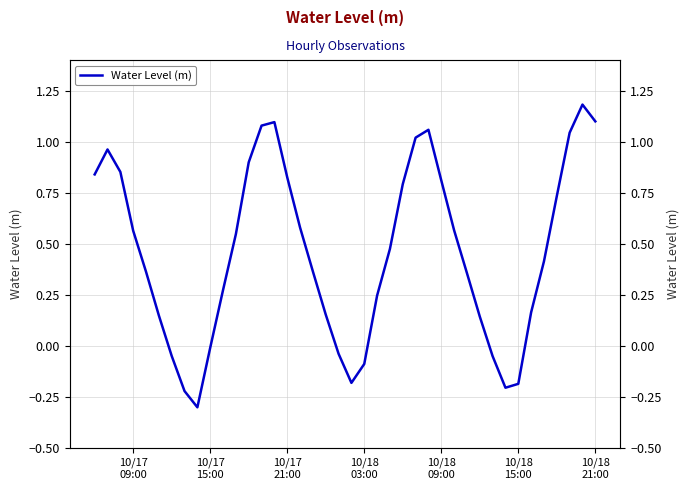

What is the approximate value at 10/18 09:00?

0.8